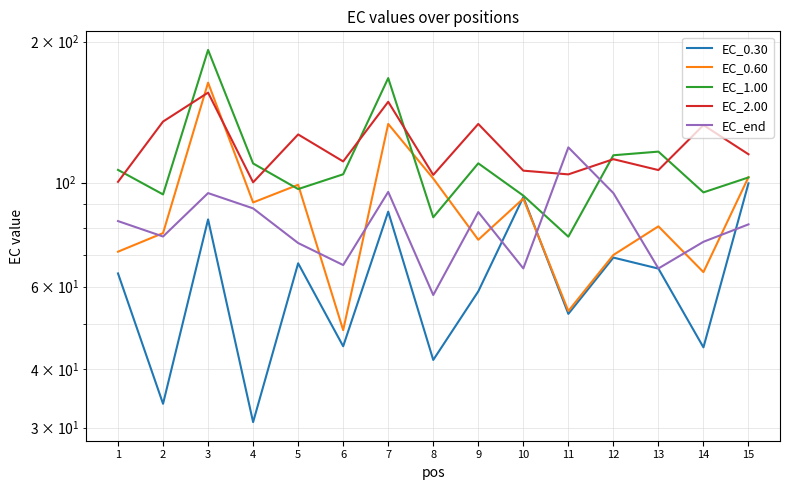

Reading right to left, extract all data points from this chart.

EC_0.30: 15=99.7	14=44.5	13=65.5	12=69.2	11=52.5	10=93.1	9=58.6	8=41.8	7=86.7	6=44.7	5=67.3	4=30.8	3=83.5	2=33.7	1=64.0
EC_0.60: 15=102.7	14=64.4	13=80.7	12=70.1	11=53.2	10=92.5	9=75.5	8=102.1	7=133.5	6=48.4	5=99.0	4=90.7	3=163.5	2=78.0	1=71.2
EC_1.00: 15=102.6	14=95.3	13=116.5	12=114.4	11=76.7	10=93.8	9=110.0	8=84.3	7=167.2	6=104.2	5=96.9	4=109.9	3=192.0	2=94.4	1=106.5
EC_2.00: 15=115.0	14=132.7	13=106.4	12=112.2	11=104.2	10=106.1	9=133.5	8=103.9	7=148.8	6=111.0	5=126.7	4=100.2	3=155.7	2=135.0	1=100.4
EC_end: 15=81.5	14=74.8	13=65.6	12=95.0	11=118.9	10=65.6	9=86.5	8=57.6	7=95.6	6=66.7	5=74.3	4=88.1	3=95.0	2=76.7	1=82.8